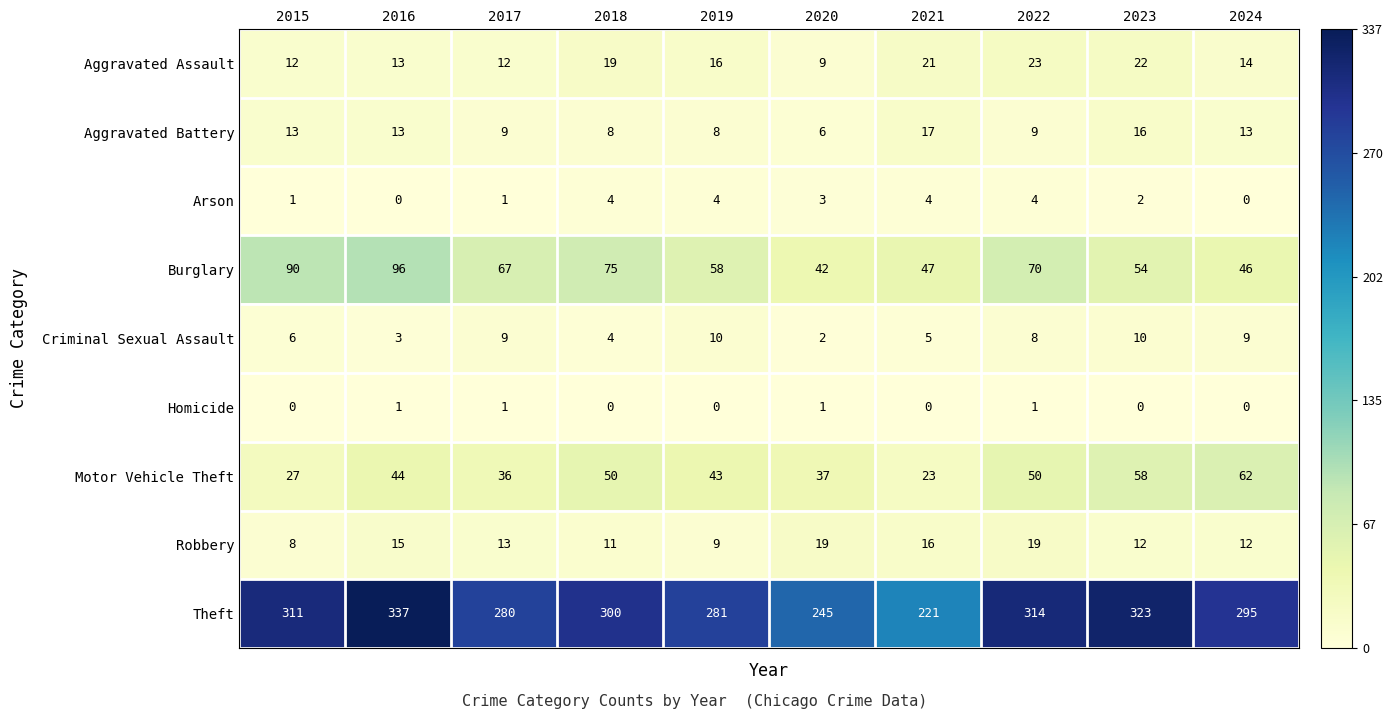

Which series has the widest spread of values?

Theft